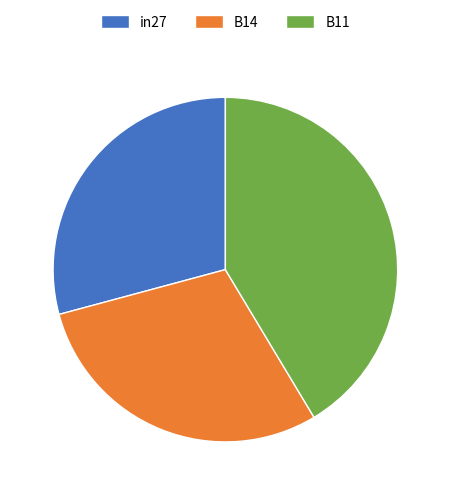

Is in27 the majority of the pie?

No